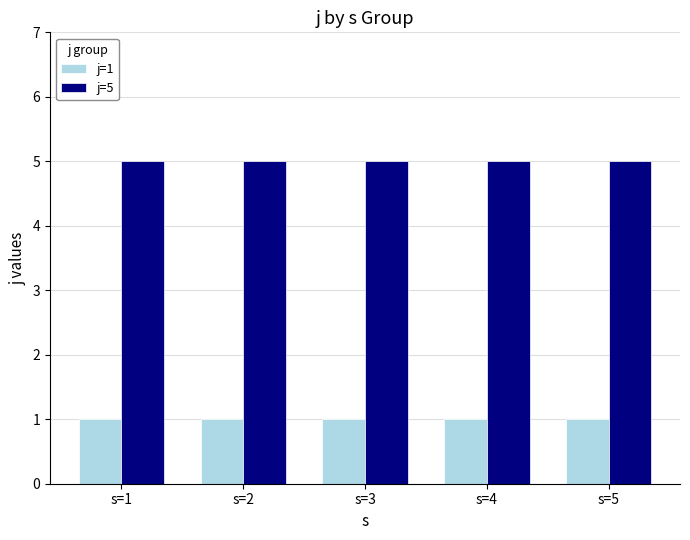

Reading left to right, list all the values displayed in this chart.

j=1: 1	1	1	1	1
j=5: 5	5	5	5	5